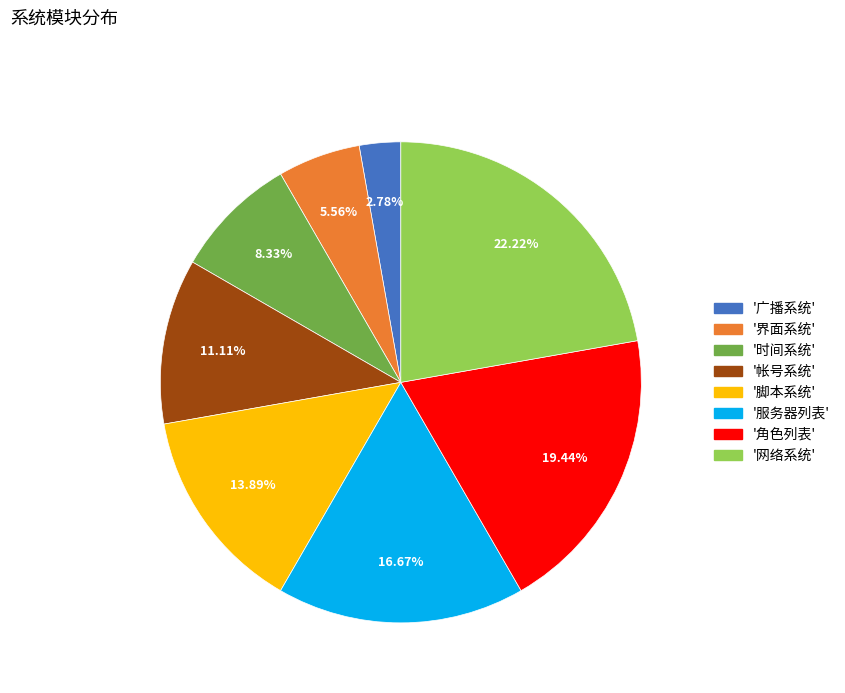

Is there a majority slice in this chart?

No